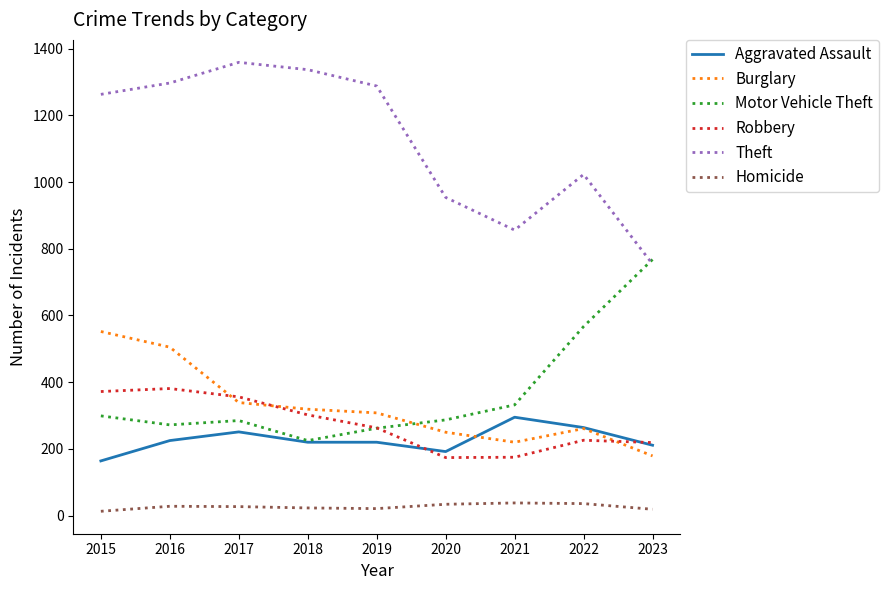

True or false: Aggravated Assault and Theft cross at least once.

False